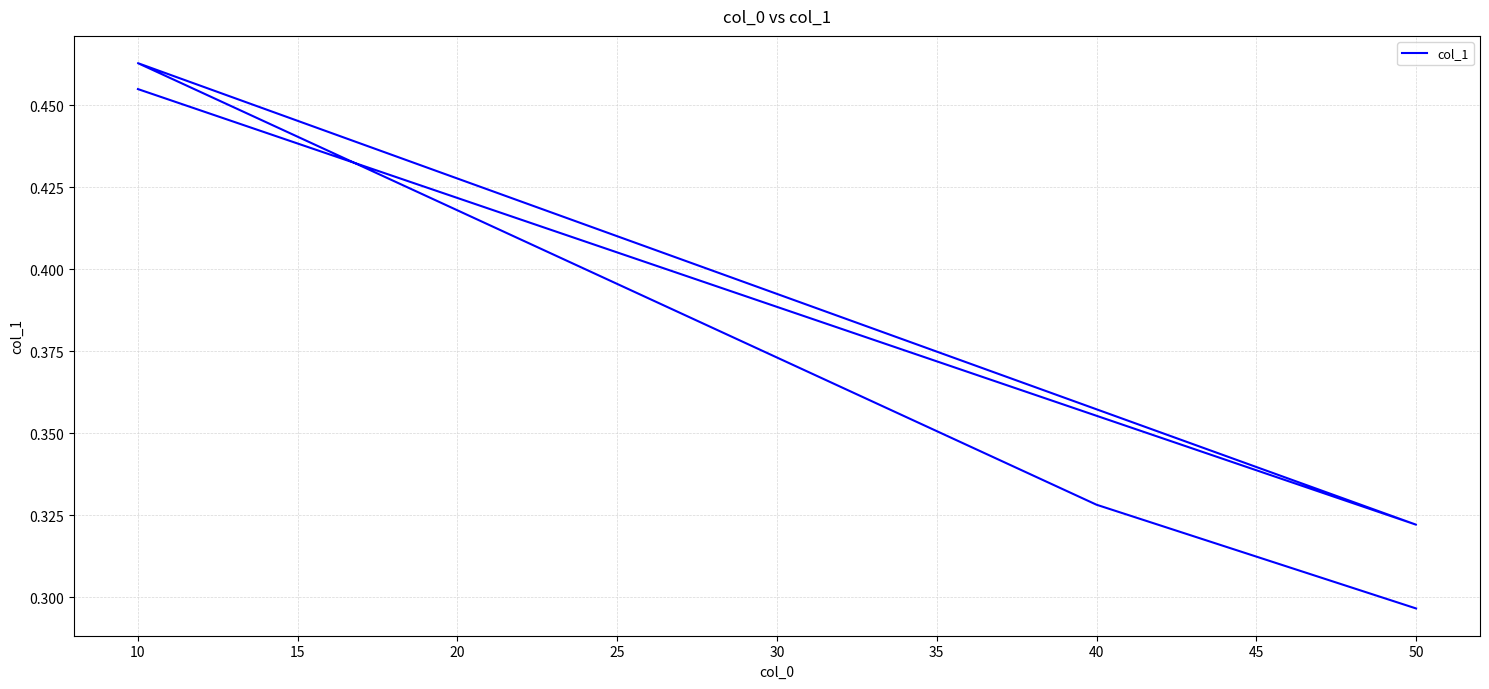

What is the value of the 3rd point from the left?

0.5